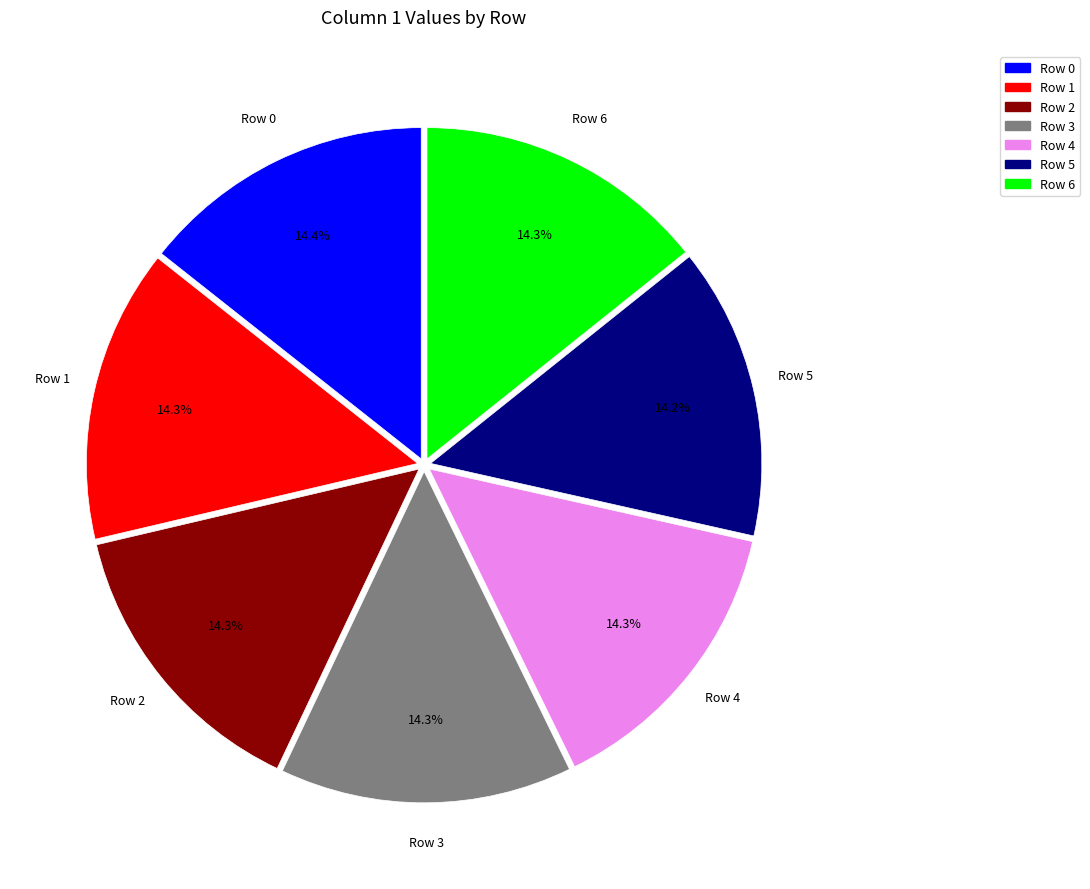

Does Row 6 represent more than half of the total?

No